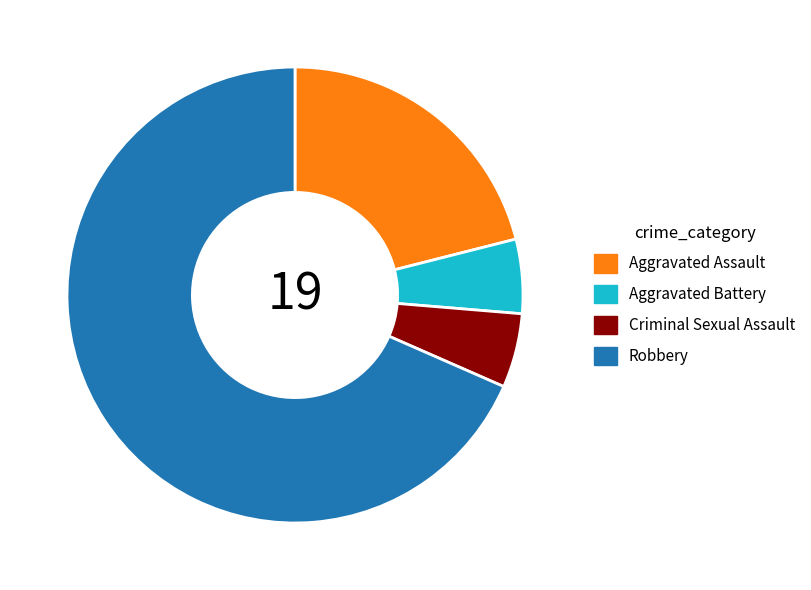

How many slices are in this pie chart?

4